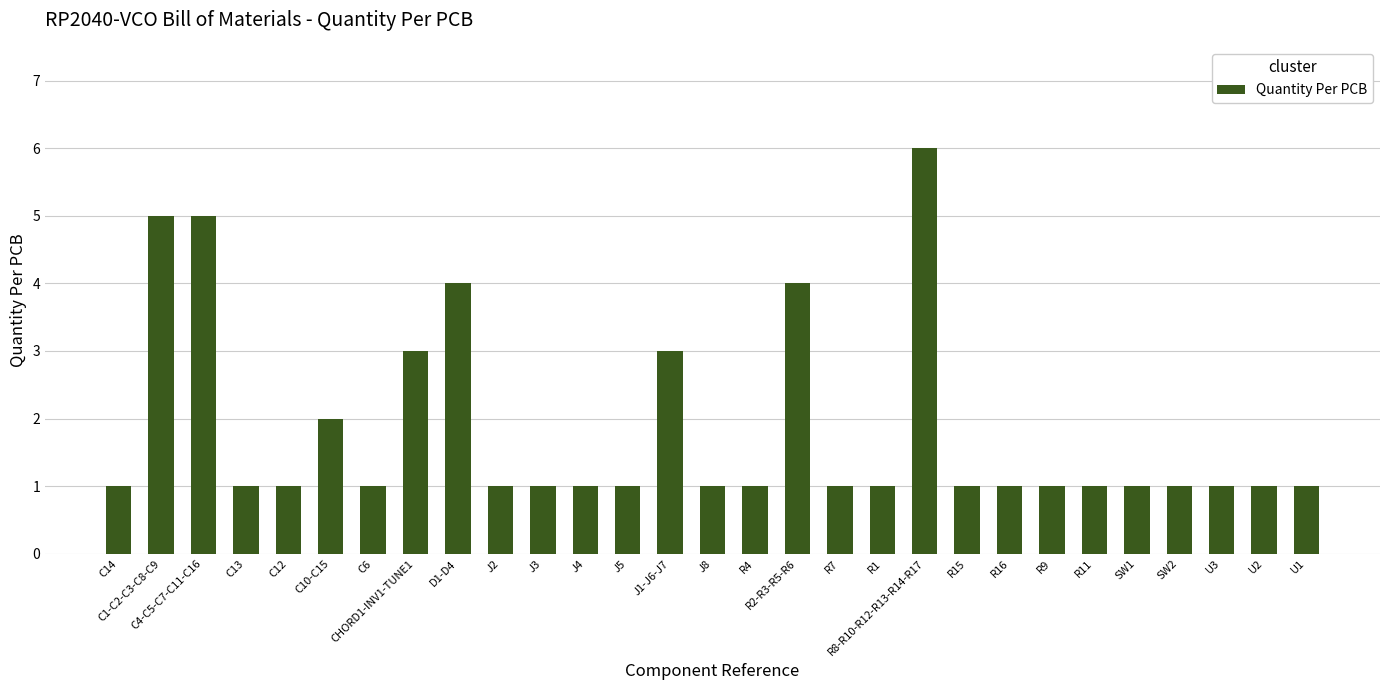

What is the difference between the second highest and second lowest values?

4